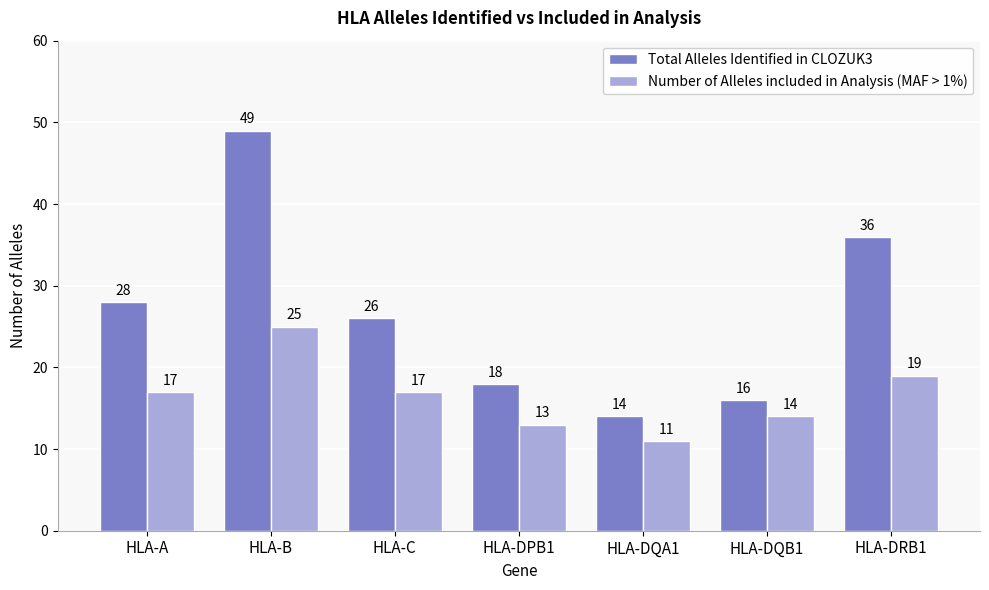

Where does the Total Alleles Identified in CLOZUK3 series first go above 26?

HLA-A